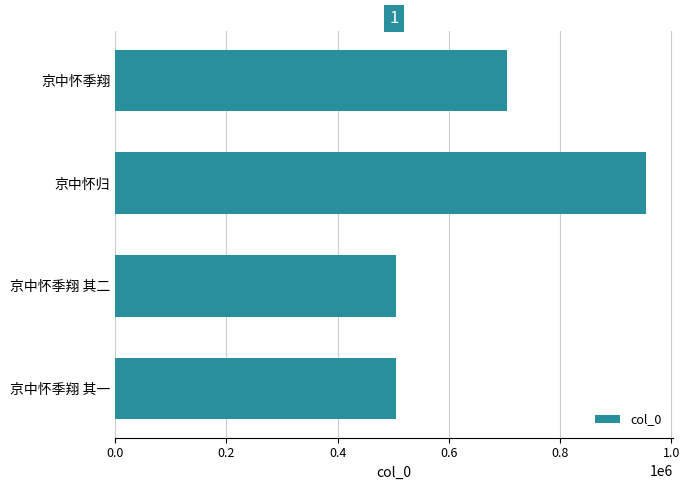

What is the value of the 4th bar from the top?

504183